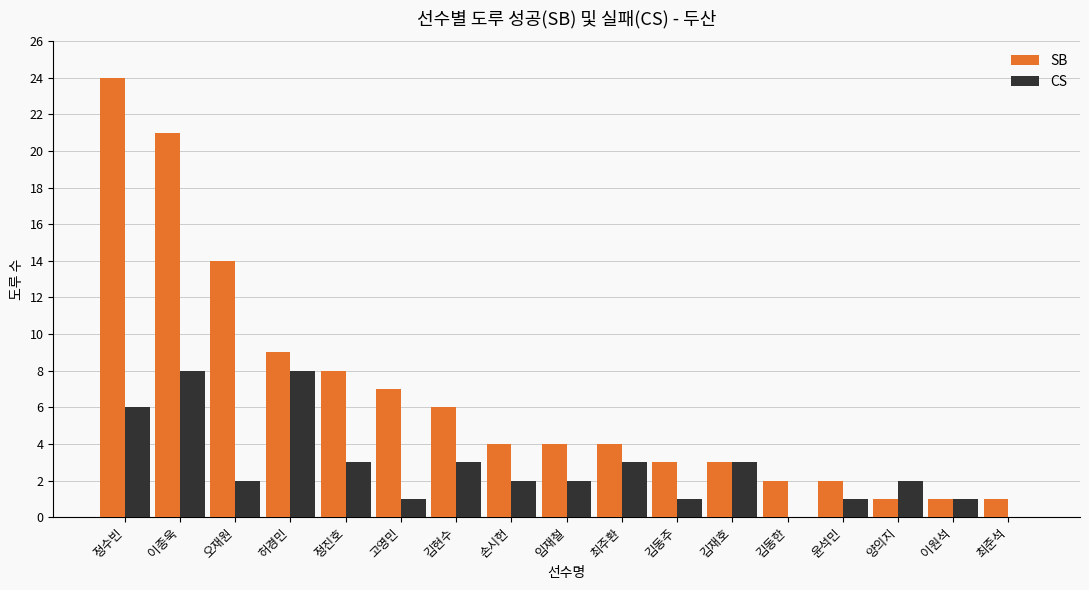

Reading right to left, list all the values displayed in this chart.

SB: 최준석=1	이원석=1	양의지=1	윤석민=2	김동한=2	김재호=3	김동주=3	최주환=4	임재철=4	손시헌=4	김현수=6	고영민=7	정진호=8	허경민=9	오재원=14	이종욱=21	정수빈=24
CS: 최준석=0	이원석=1	양의지=2	윤석민=1	김동한=0	김재호=3	김동주=1	최주환=3	임재철=2	손시헌=2	김현수=3	고영민=1	정진호=3	허경민=8	오재원=2	이종욱=8	정수빈=6